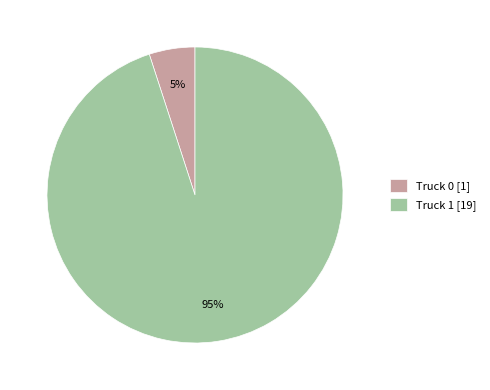

Which category has the biggest portion of the pie?

Truck 1